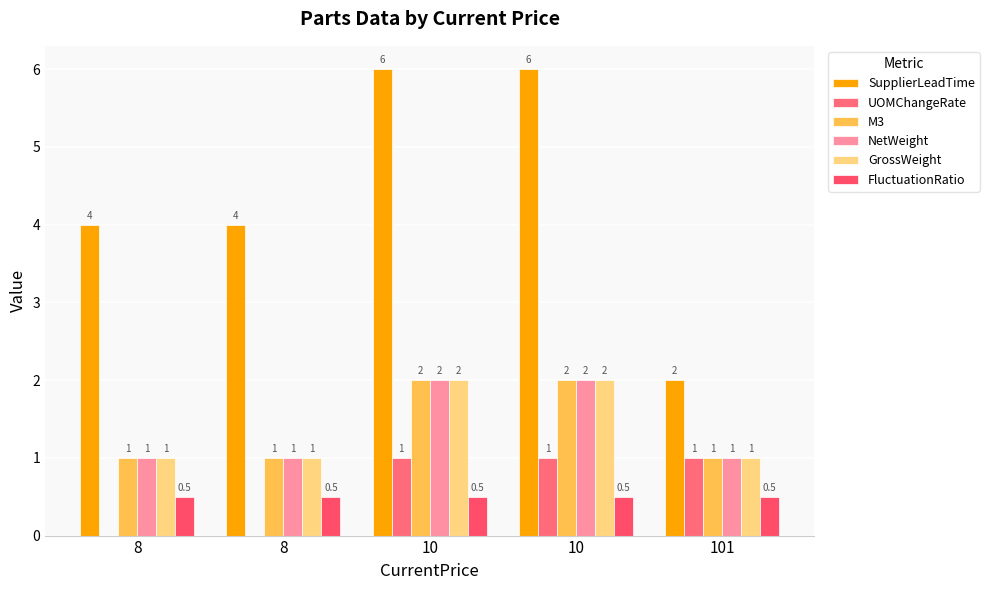

What is the value of the NetWeight bar at the 4th from the left?

2.0